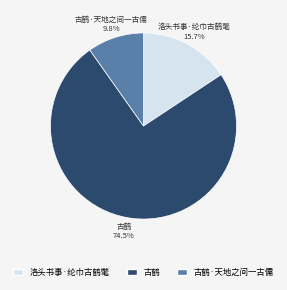

What portion of the pie excludes 古鹤·天地之间一古儒?

90.2%